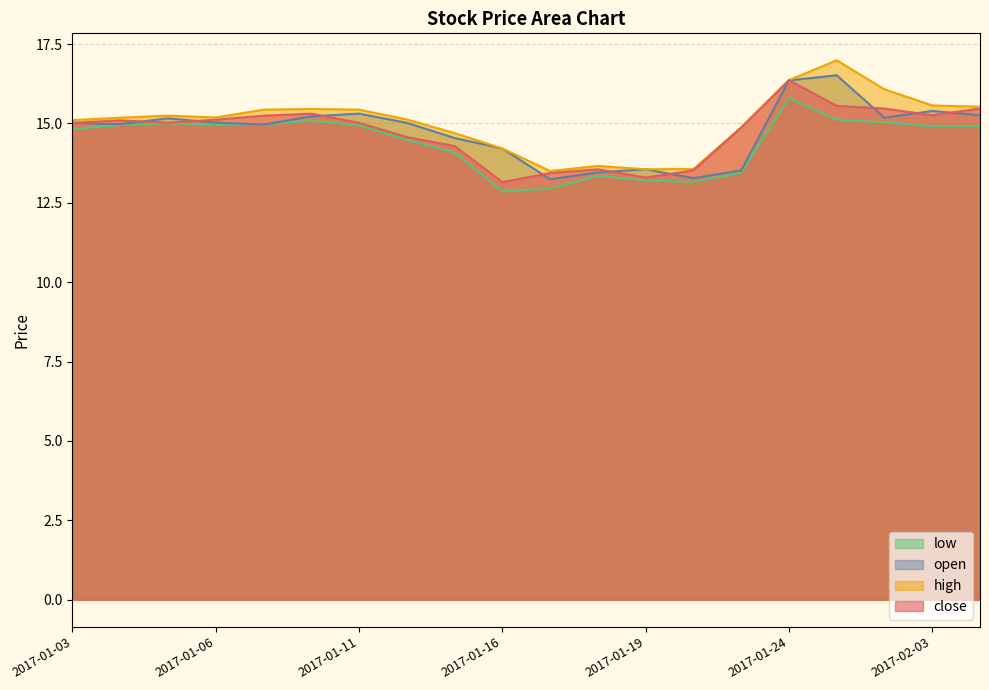

Reading left to right, transcribe all the data shown in this chart.

close: 2017-01-03=15.0	2017-01-04=15.1	2017-01-05=15.0	2017-01-06=15.1	2017-01-09=15.2	2017-01-10=15.3	2017-01-11=15.0	2017-01-12=14.6	2017-01-13=14.3	2017-01-16=13.2	2017-01-17=13.4	2017-01-18=13.6	2017-01-19=13.3	2017-01-20=13.5	2017-01-23=14.9	2017-01-24=16.4	2017-01-25=15.6	2017-01-26=15.5	2017-02-03=15.3	2017-02-06=15.5
high: 2017-01-03=15.1	2017-01-04=15.2	2017-01-05=15.2	2017-01-06=15.2	2017-01-09=15.4	2017-01-10=15.5	2017-01-11=15.4	2017-01-12=15.1	2017-01-13=14.7	2017-01-16=14.2	2017-01-17=13.5	2017-01-18=13.7	2017-01-19=13.6	2017-01-20=13.6	2017-01-23=14.9	2017-01-24=16.4	2017-01-25=17.0	2017-01-26=16.1	2017-02-03=15.6	2017-02-06=15.5
low: 2017-01-03=14.8	2017-01-04=15.0	2017-01-05=15.0	2017-01-06=15.0	2017-01-09=15.0	2017-01-10=15.1	2017-01-11=14.9	2017-01-12=14.5	2017-01-13=14.1	2017-01-16=12.9	2017-01-17=12.9	2017-01-18=13.3	2017-01-19=13.2	2017-01-20=13.2	2017-01-23=13.5	2017-01-24=15.8	2017-01-25=15.1	2017-01-26=15.0	2017-02-03=14.9	2017-02-06=14.9
open: 2017-01-03=15.0	2017-01-04=15.0	2017-01-05=15.2	2017-01-06=15.0	2017-01-09=15.0	2017-01-10=15.2	2017-01-11=15.3	2017-01-12=15.0	2017-01-13=14.5	2017-01-16=14.2	2017-01-17=13.2	2017-01-18=13.5	2017-01-19=13.6	2017-01-20=13.3	2017-01-23=13.5	2017-01-24=16.4	2017-01-25=16.5	2017-01-26=15.2	2017-02-03=15.4	2017-02-06=15.3